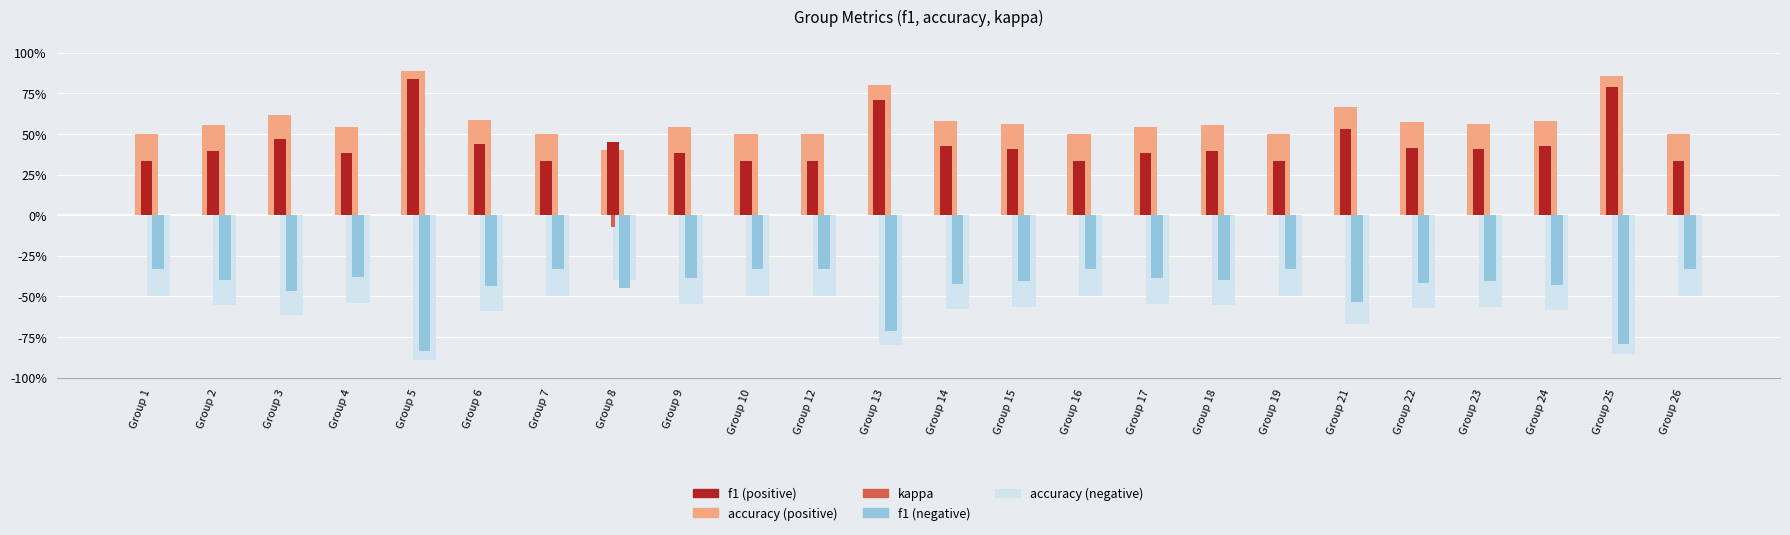

The neg_acc series shows -0.9 at Group 15. True or false?

False